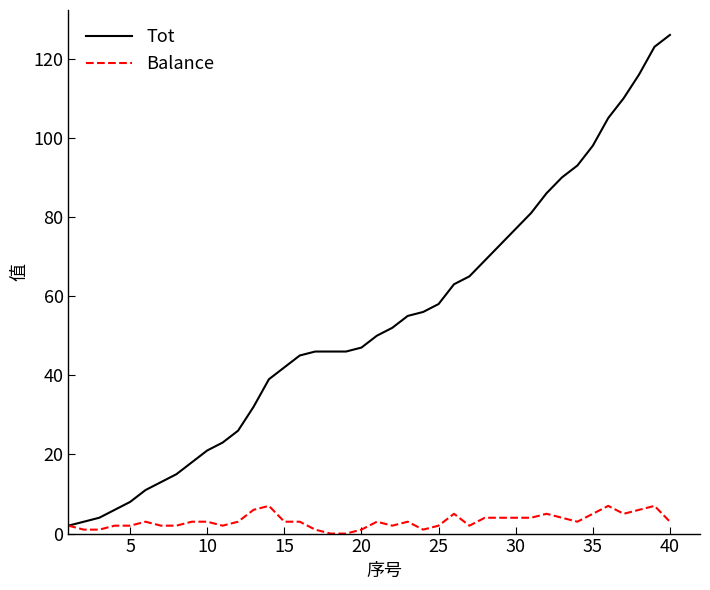

Which series has the widest spread of values?

Tot